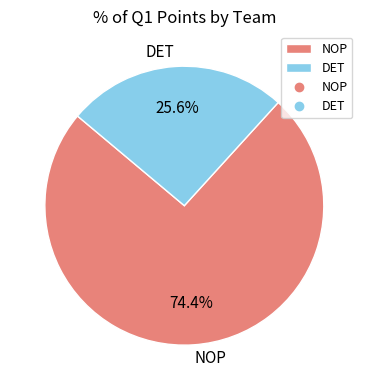

True or false: DET accounts for 19% of the total.

False